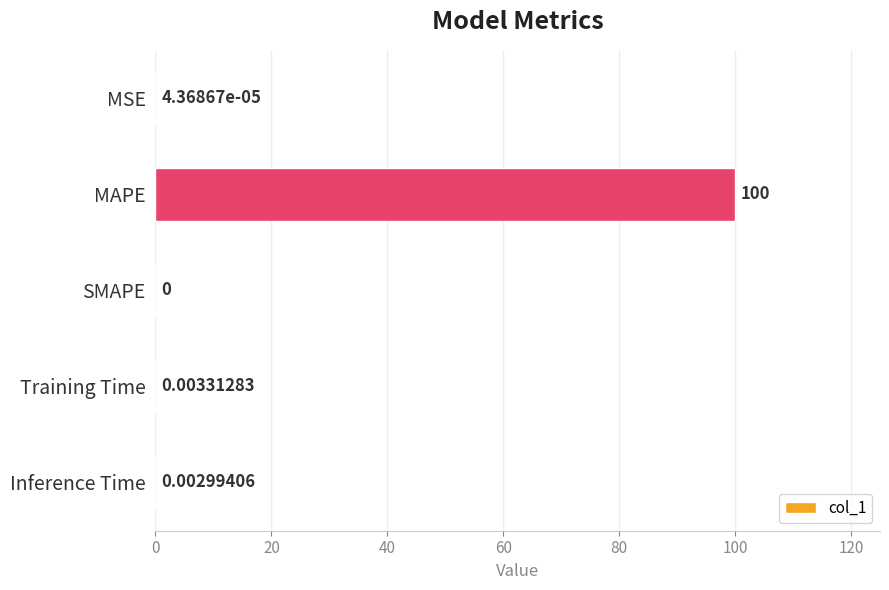

What is the sum of the values at MAPE and Training Time?

100.0